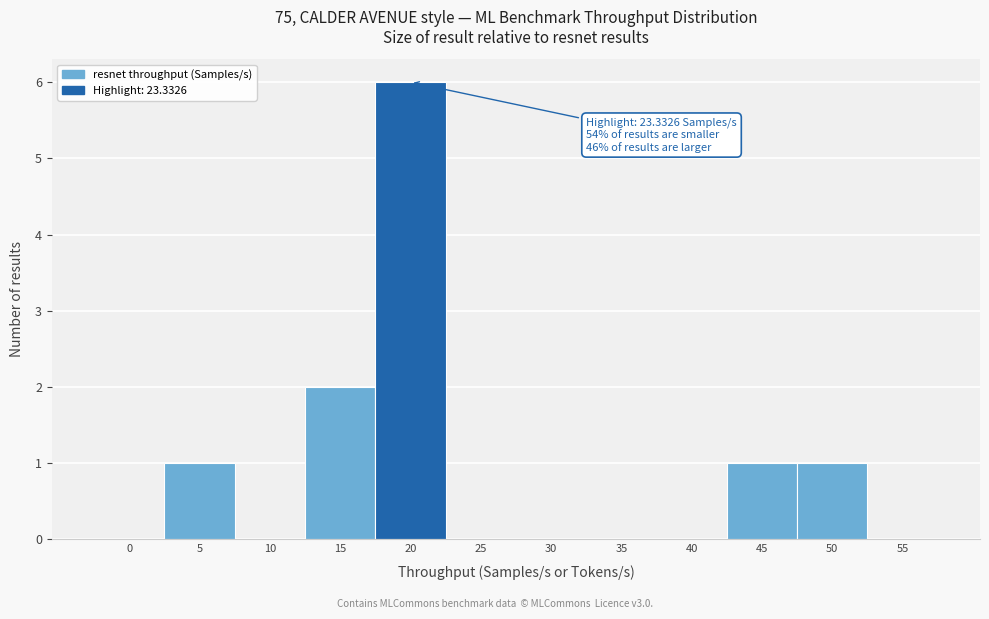

Reading left to right, extract all data points from this chart.

0=0	5=1	10=0	15=2	20=6	25=0	30=0	35=0	40=0	45=1	50=1	55=0